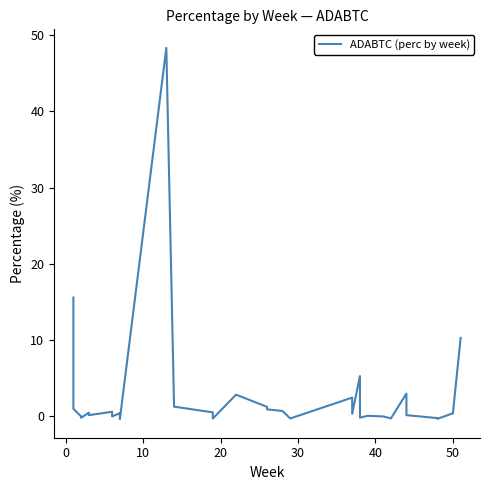

Read the value at 30.

-0.3